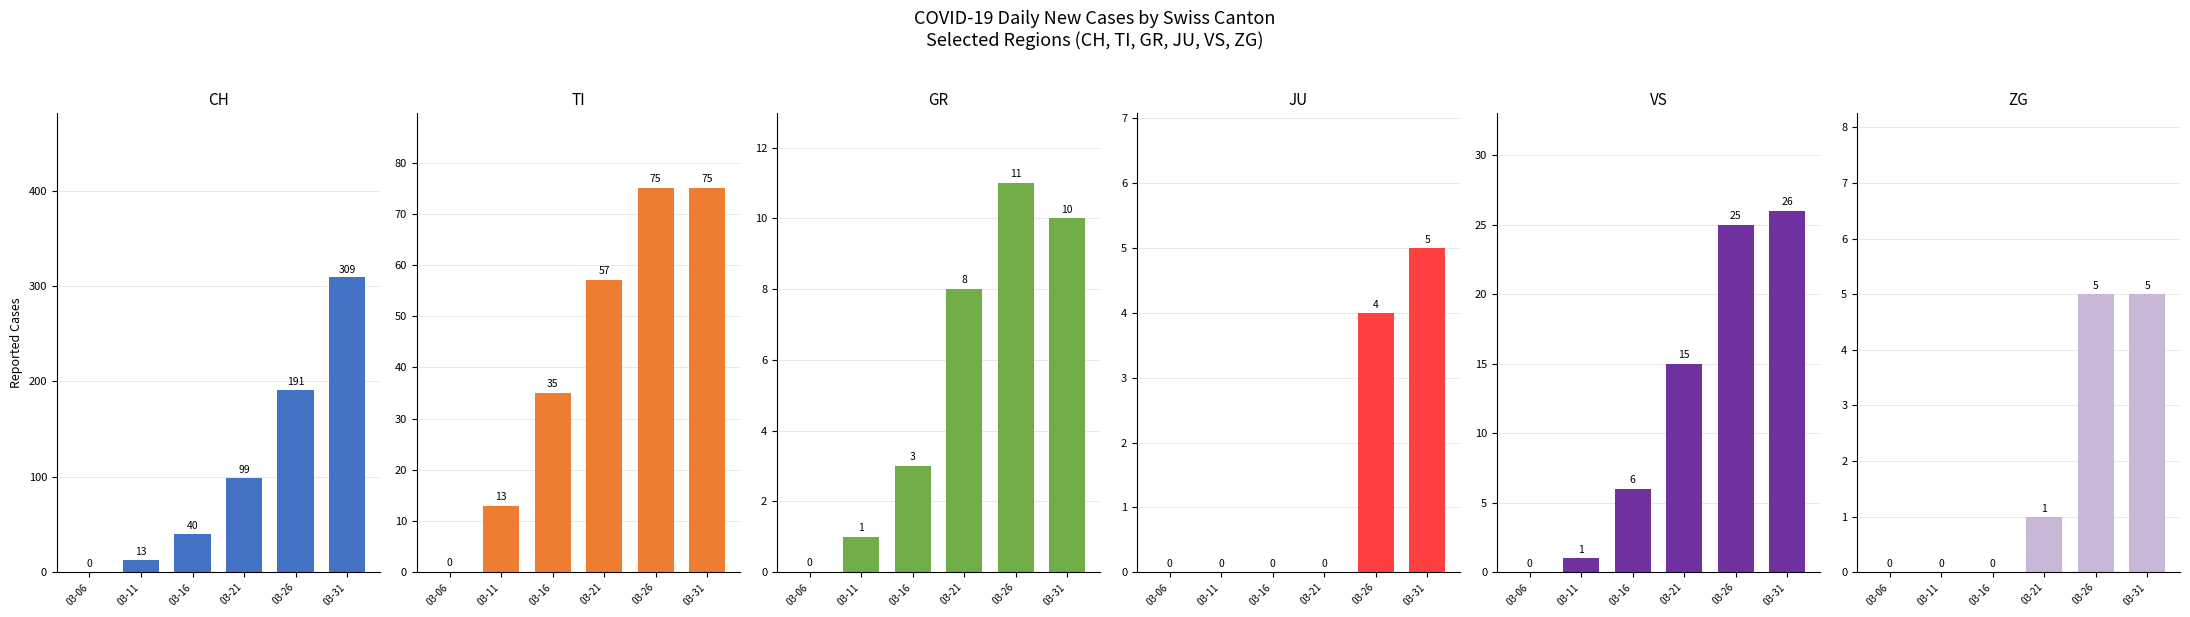

Where is CH nearest to the value 154?

03-26